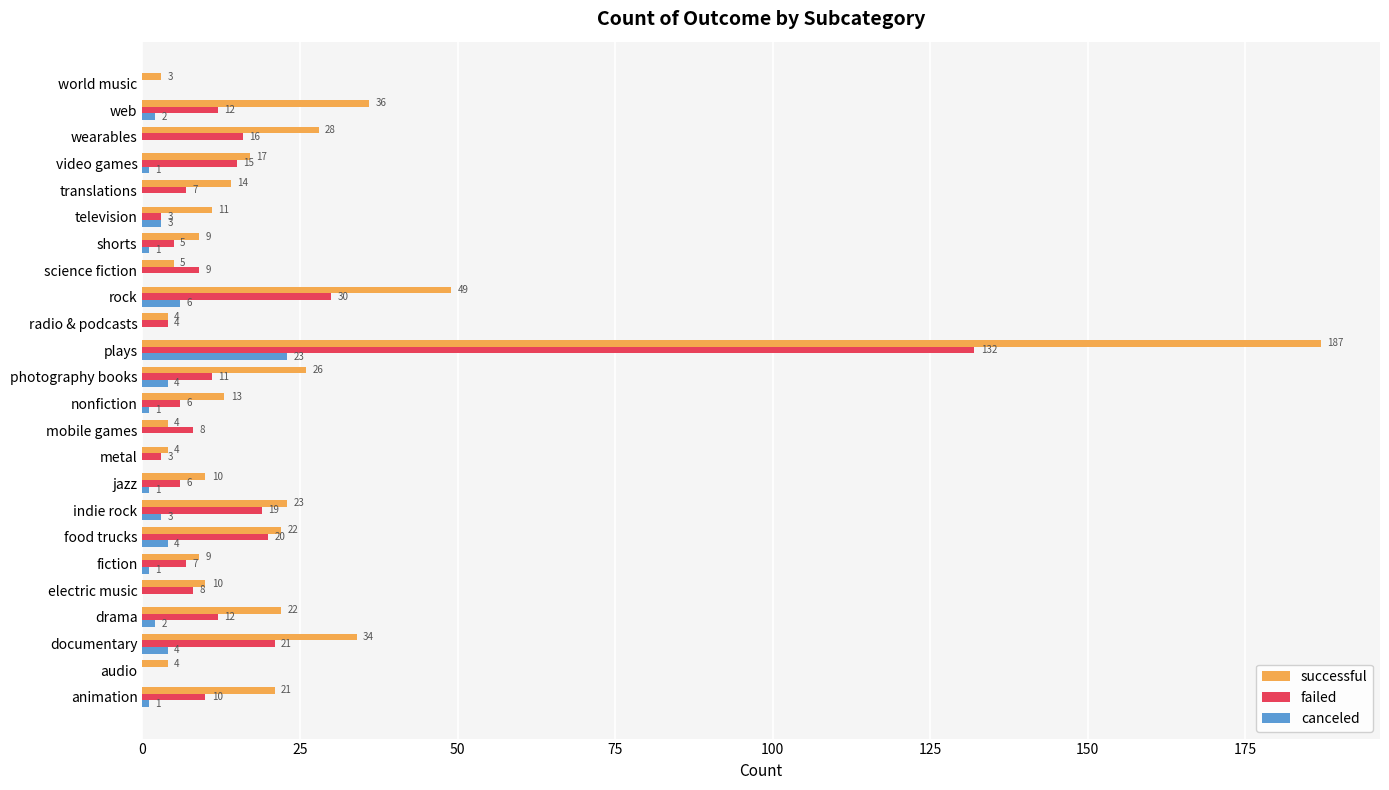

Which series has the largest total across all categories?

successful